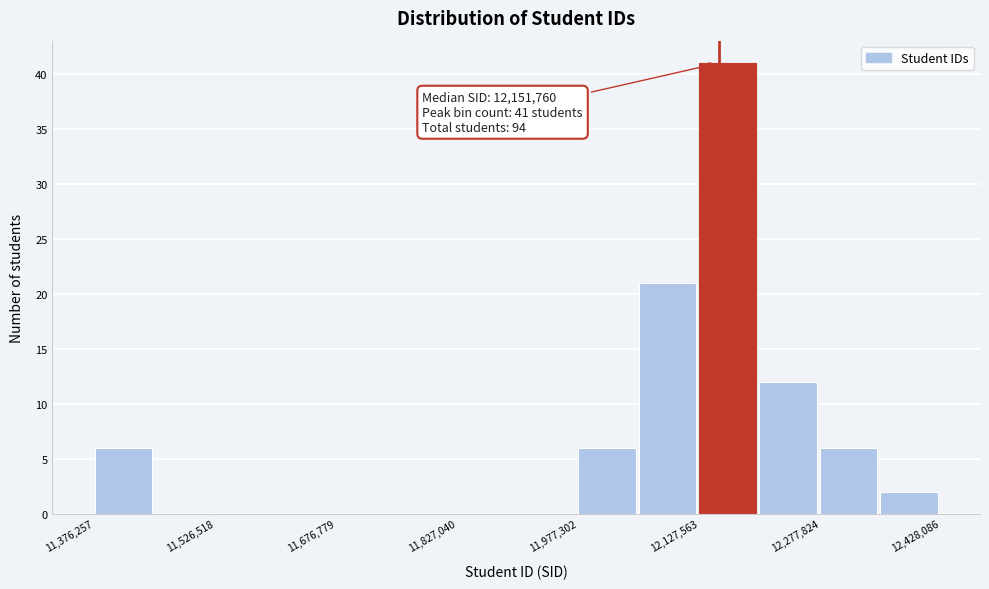

Around what value on the x-axis is the tallest bar? Give the approximate position of its centre, as read against the axis.

12160000